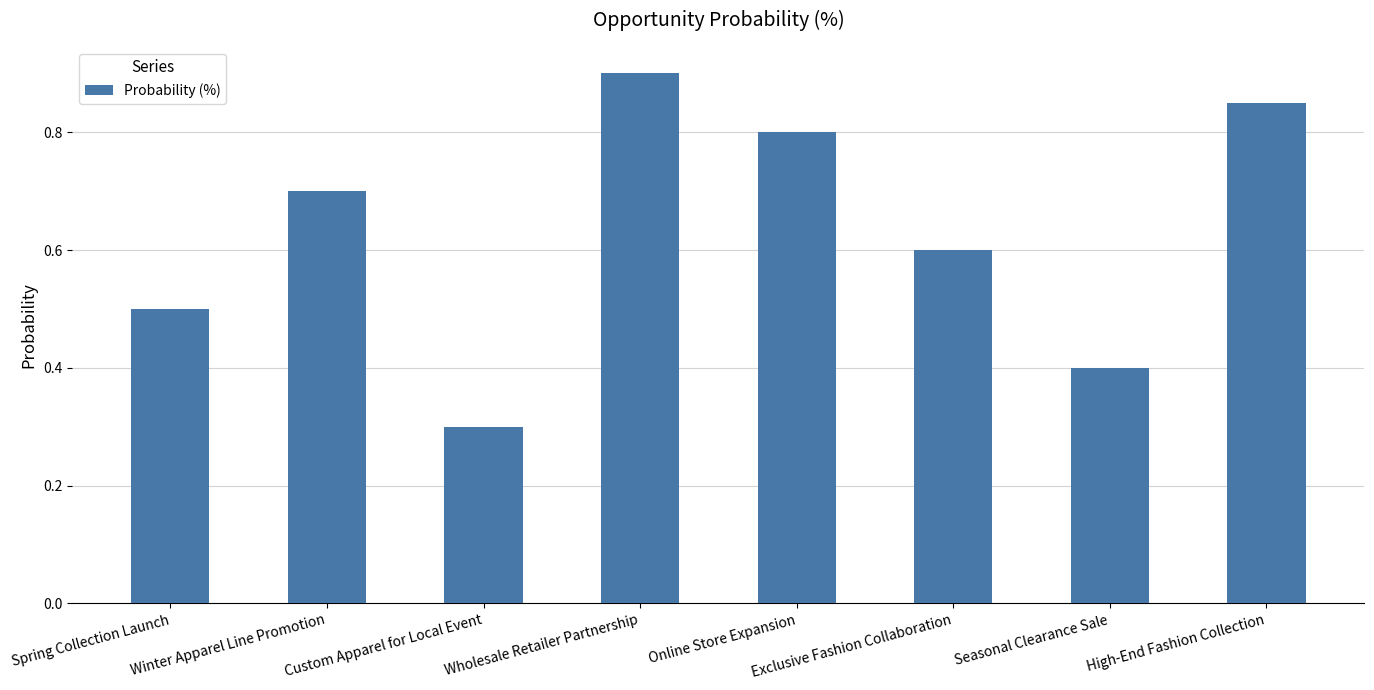

What is the difference between the maximum and minimum values?

0.6